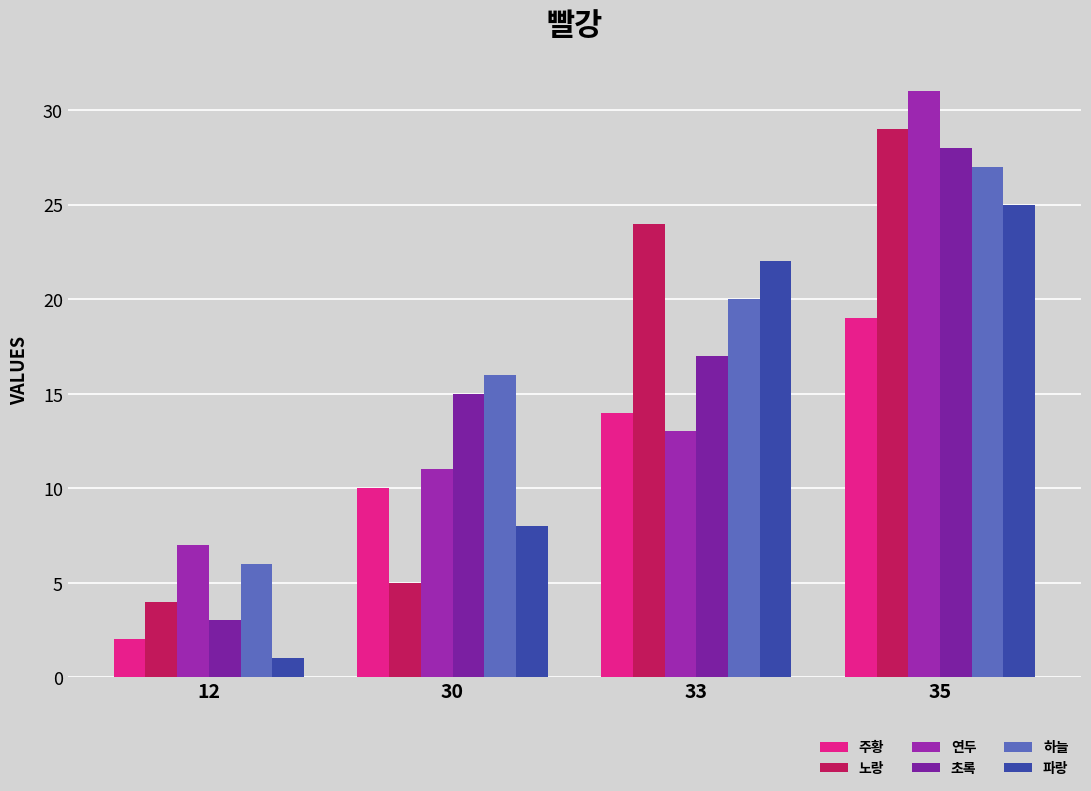

The 연두 series shows 11 at 30. True or false?

True